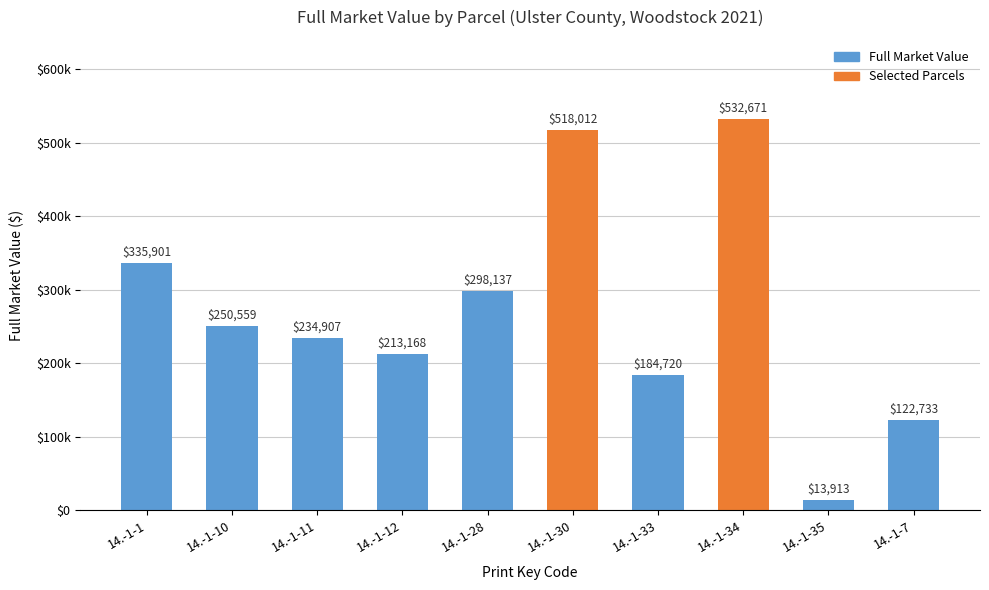

The chart shows a value of 506035 at 14.-1-1. True or false?

False